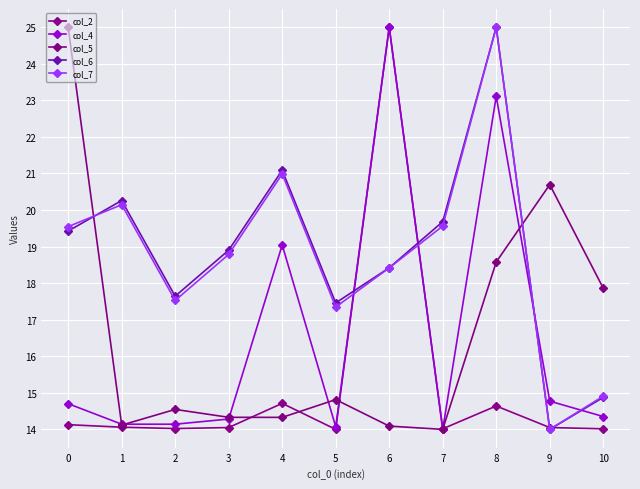

How many categories are shown in the chart?

11